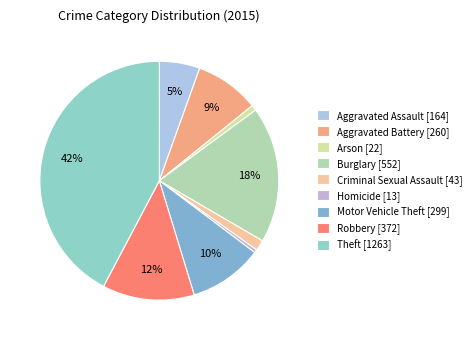

What is the ratio of the value at Burglary to the value at Criminal Sexual Assault?

12.8